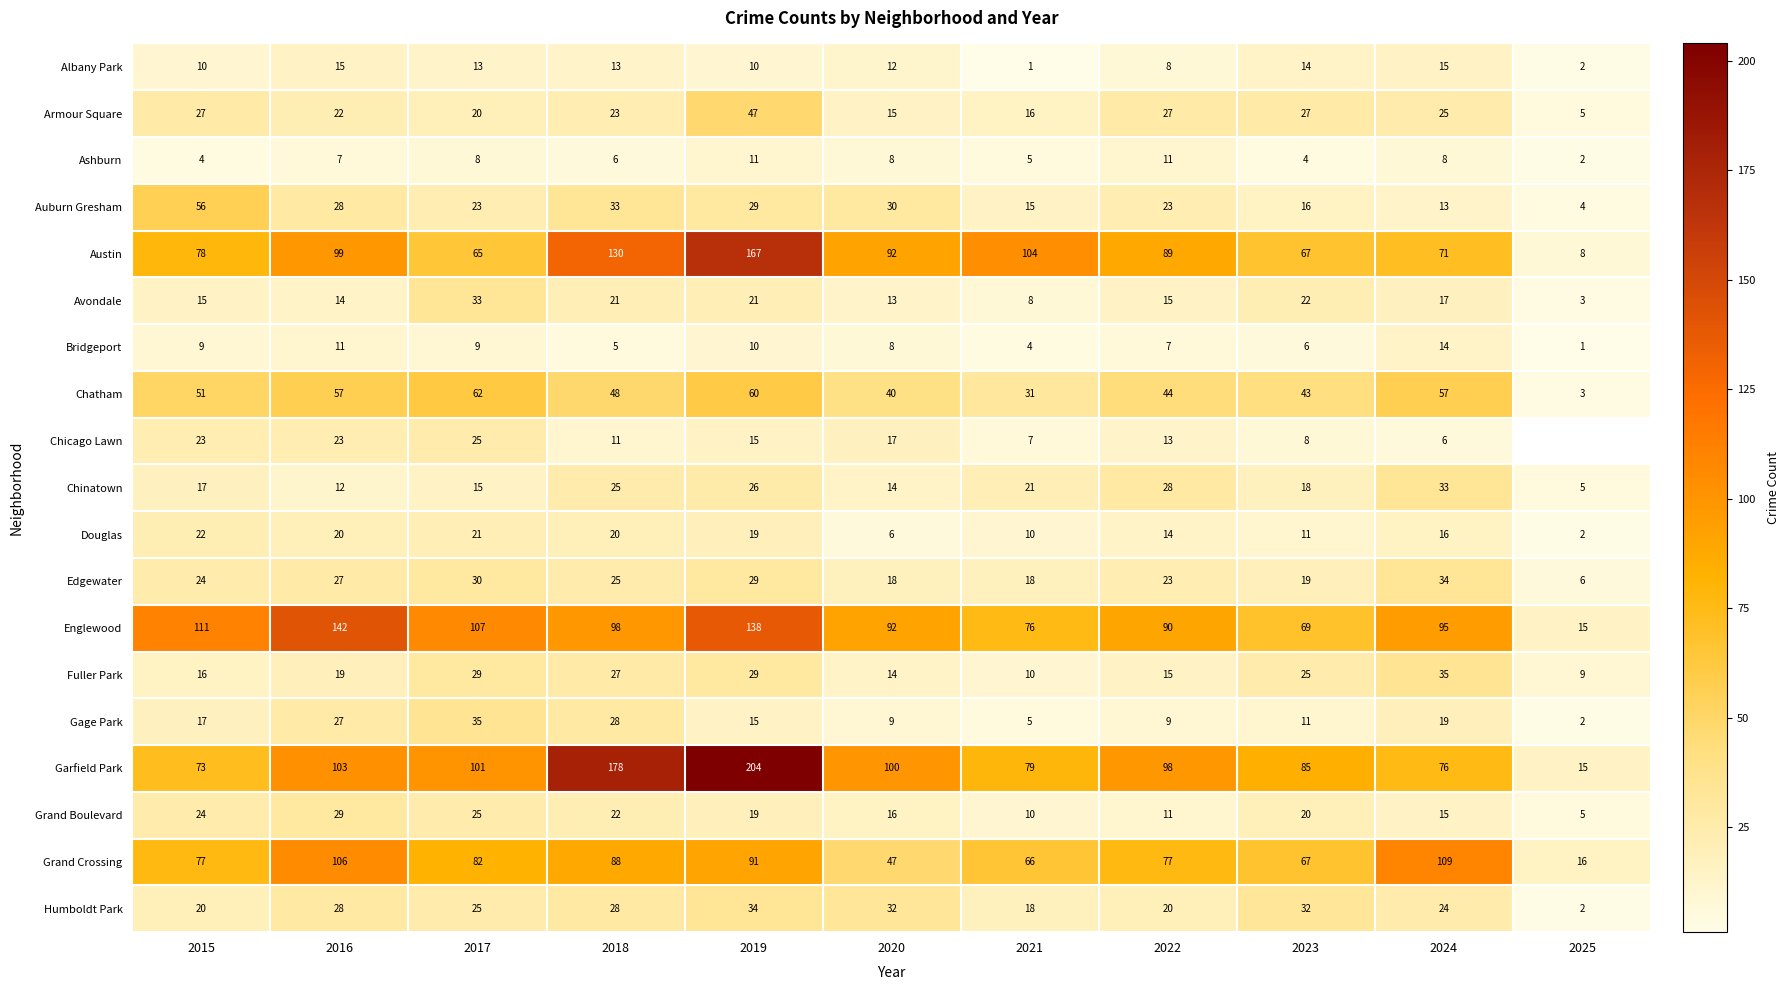

At which label does Grand Crossing reach its minimum?

2025